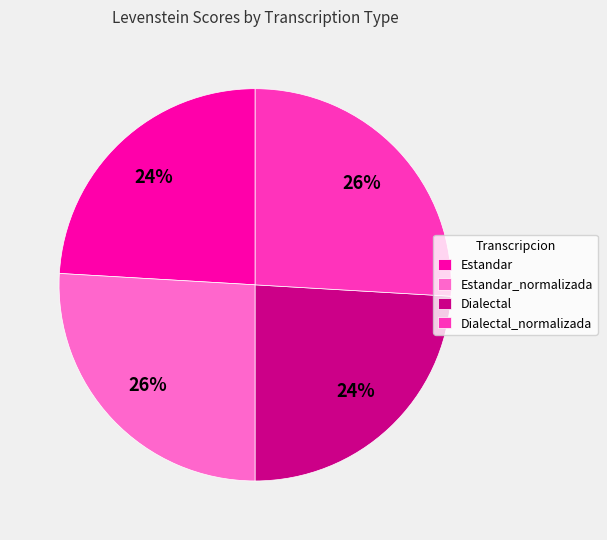

What is the ratio of the value at Estandar_normalizada to the value at Dialectal?

1.1